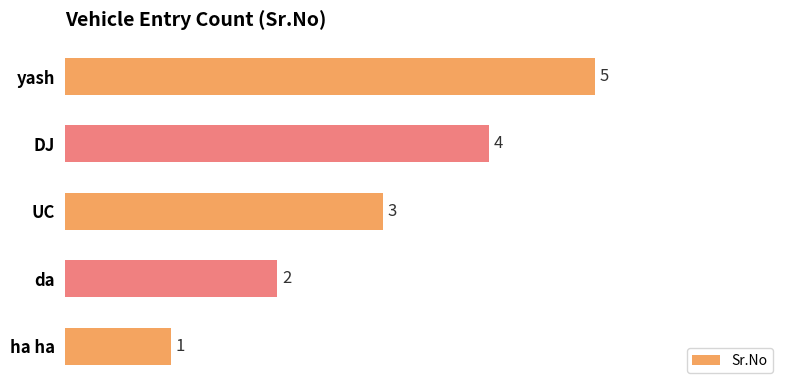

How many series are shown in this chart?

1